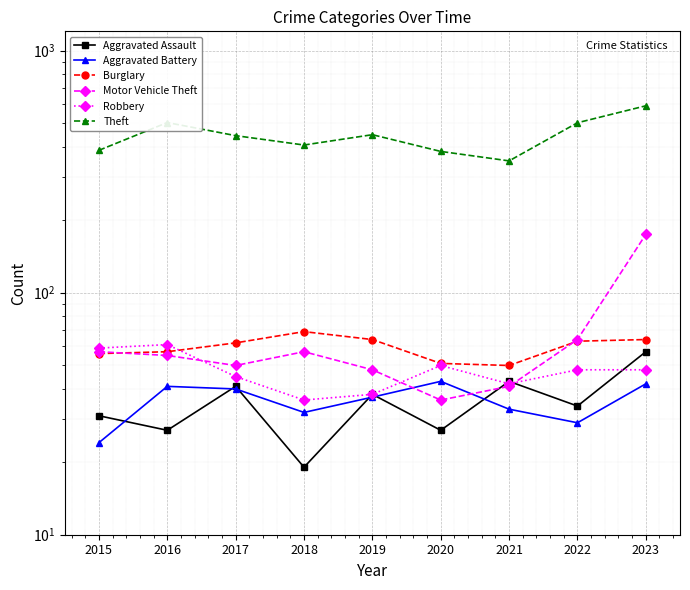

After their last crossing, which series has the higher values: Burglary or Robbery?

Burglary